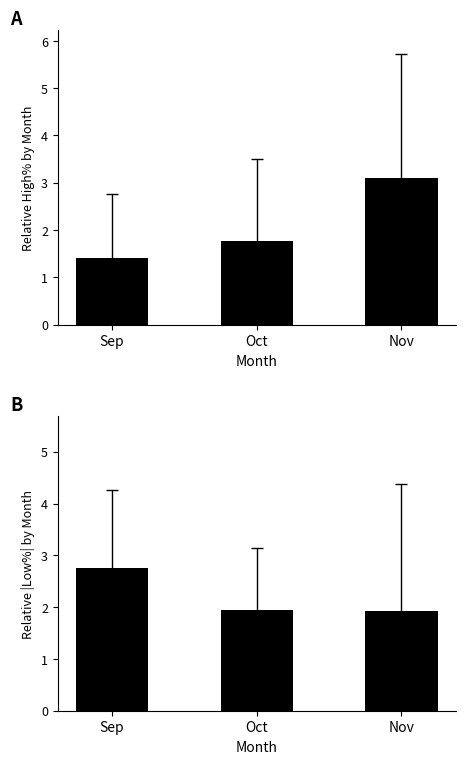

What is the sum of the High% values at Nov and Sep?

4.5